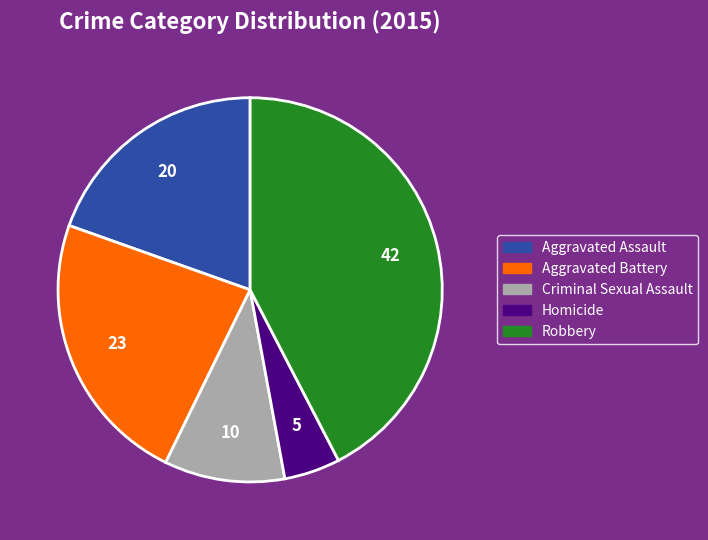

True or false: Aggravated Assault accounts for 28% of the total.

False